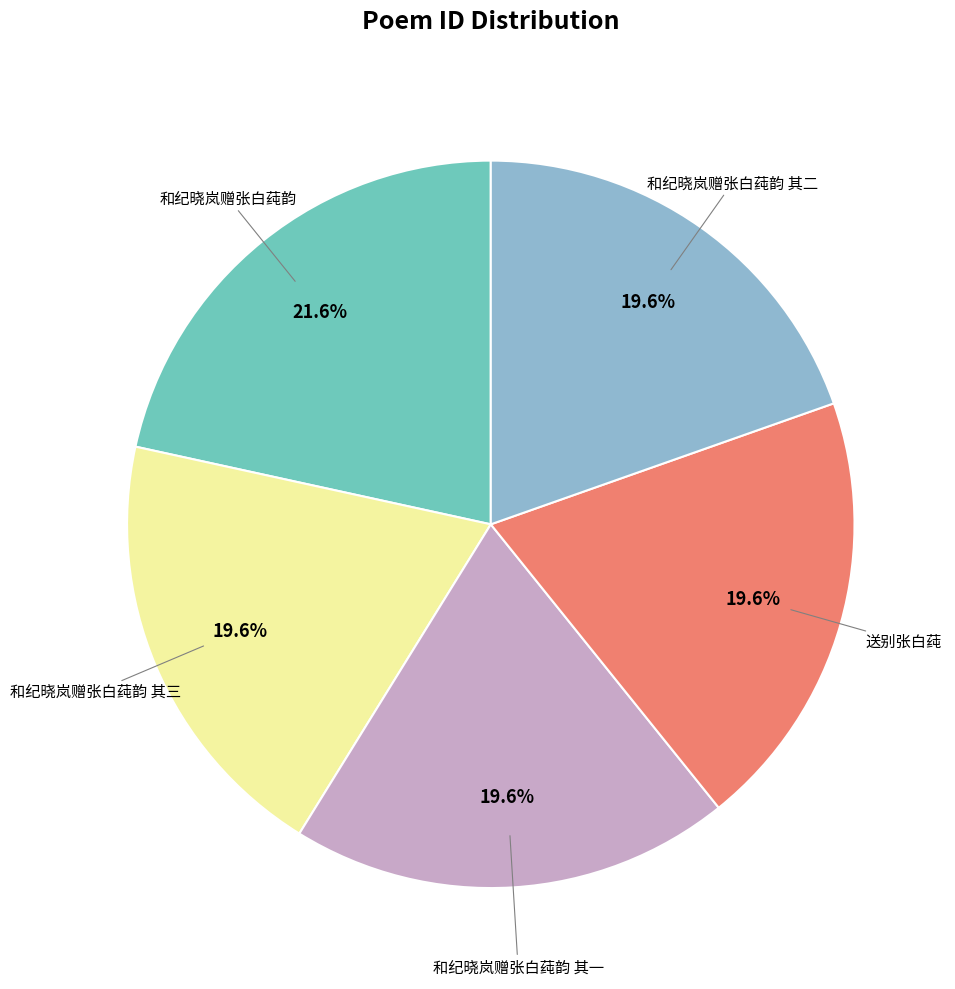

Is there any slice that represents more than half of the pie?

No